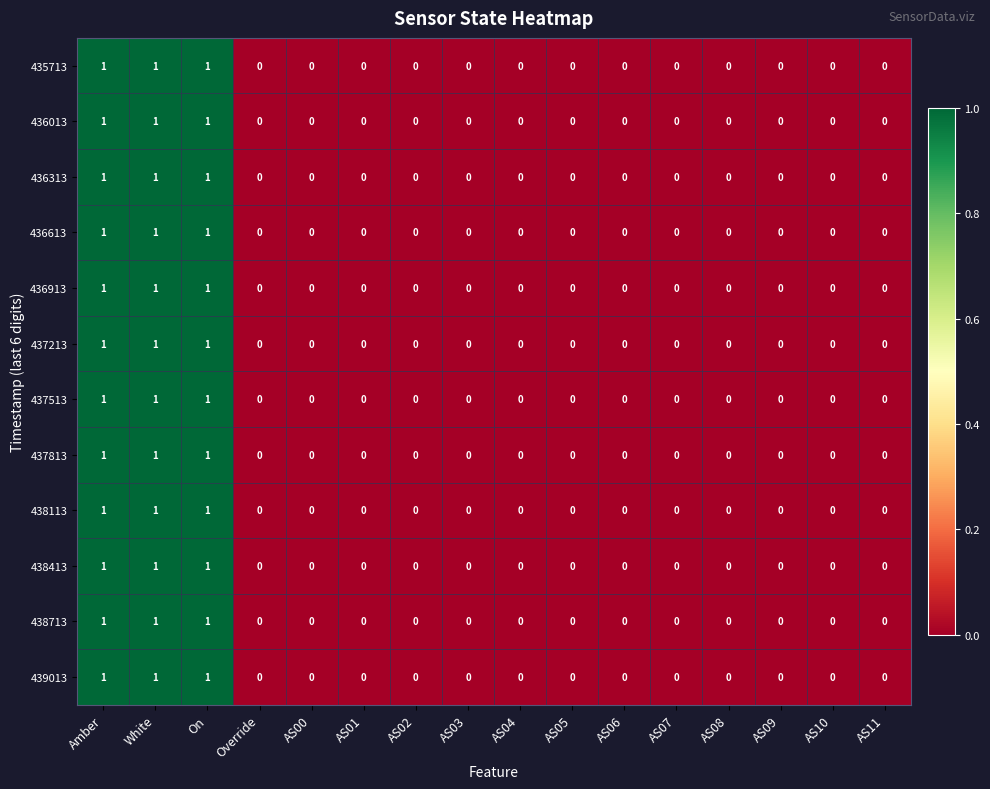

The value of 436013 at AS09 is 0. True or false?

True